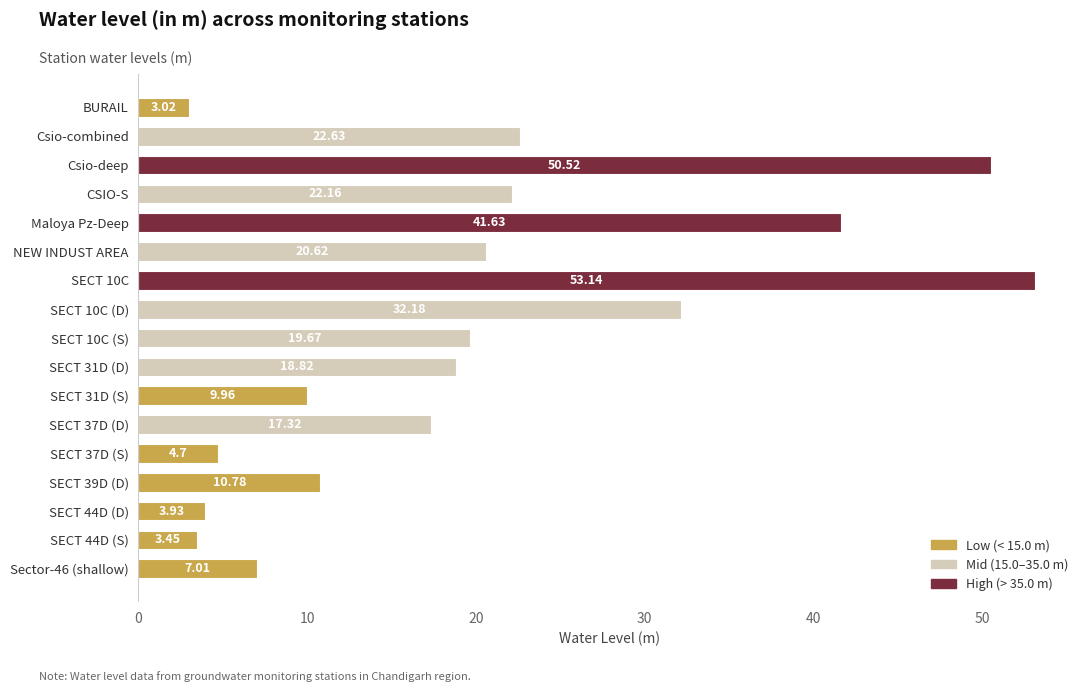

How many bars are there in total?

17